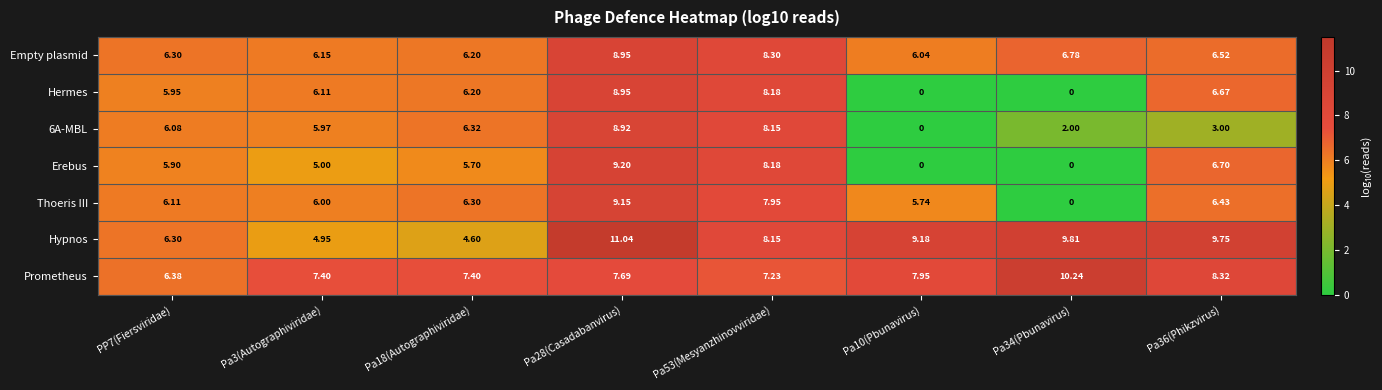

Is the value of Hypnos at Pa3(Autographiviridae) greater than the value of Thoeris III at Pa10(Pbunavirus)?

No